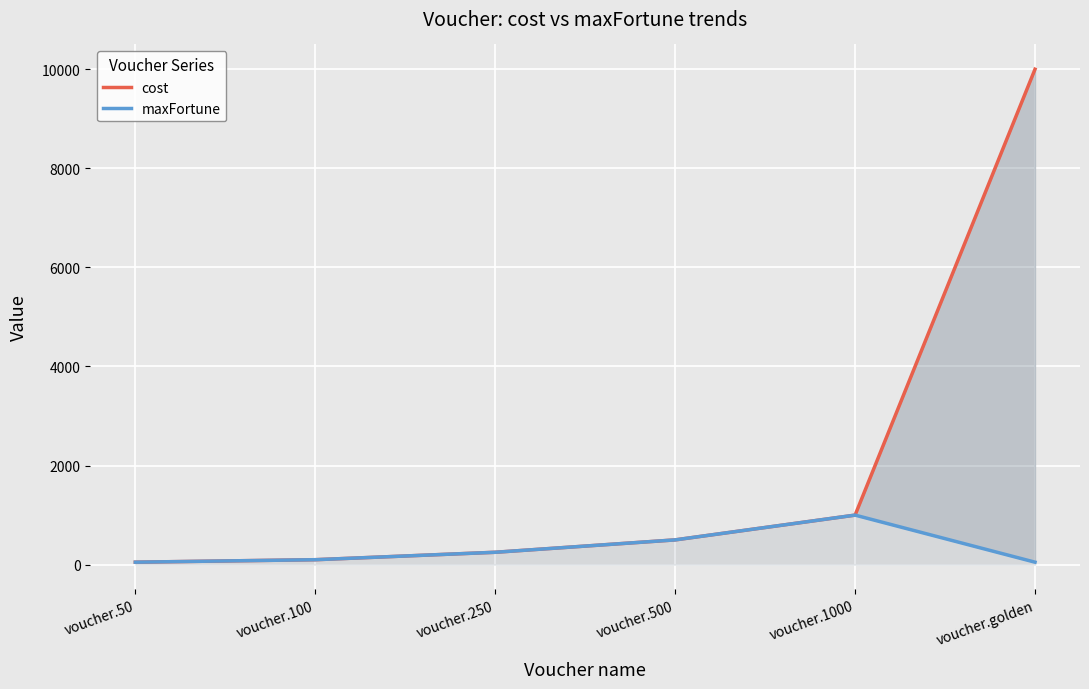

What is the label of the 3rd point from the left?

voucher.250